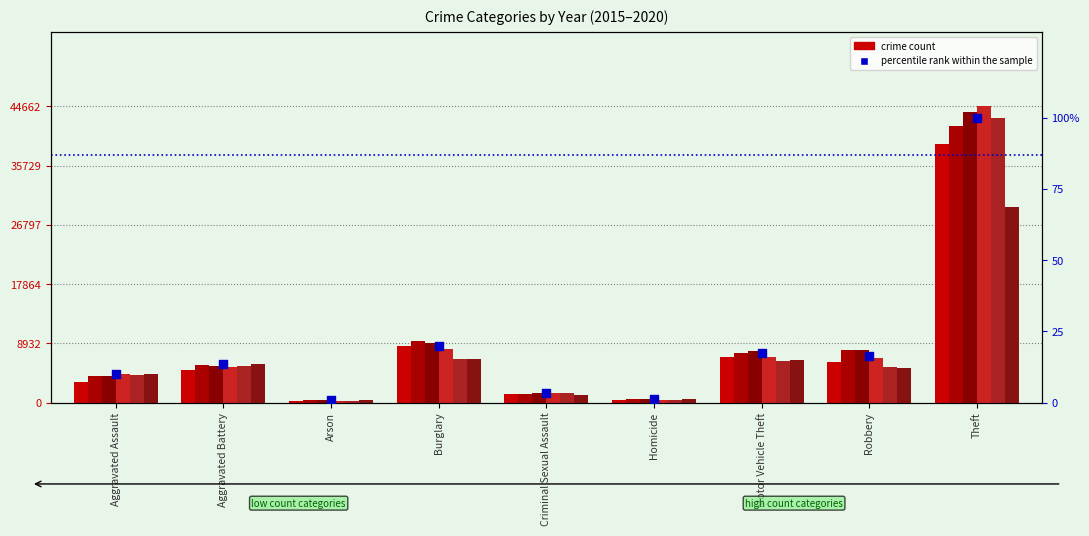

Between Homicide and Motor Vehicle Theft, which is larger?

Motor Vehicle Theft